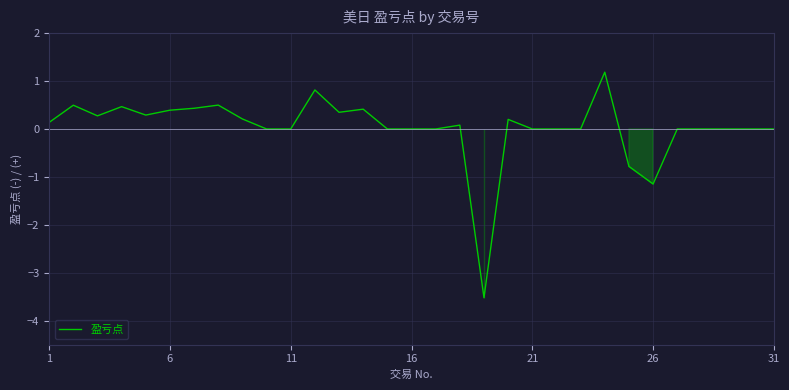

Reading right to left, extract all data points from this chart.

0.0	0.0	0.0	0.0	0.0	-1.1	-0.8	1.2	0.0	0.0	0.0	0.2	-3.5	0.1	0.0	0.0	0.0	0.4	0.3	0.8	0.0	0.0	0.2	0.5	0.4	0.4	0.3	0.5	0.3	0.5	0.1